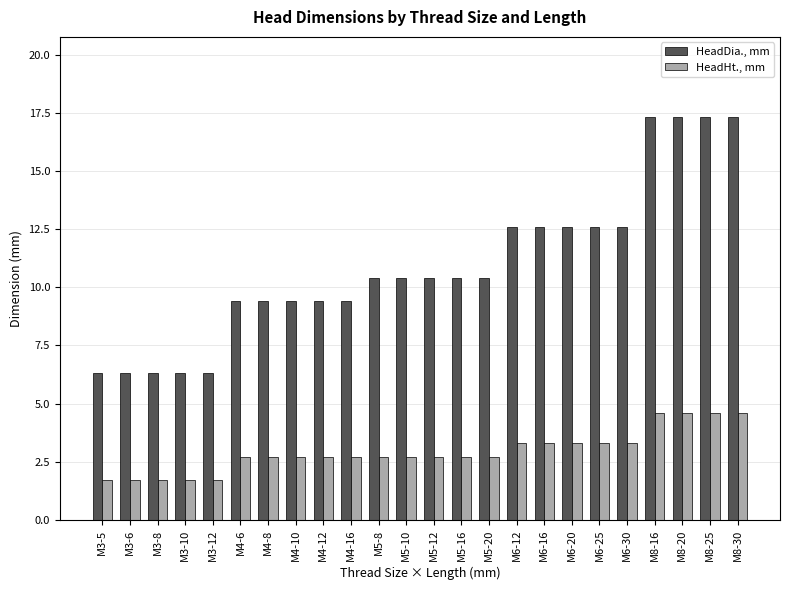

What position from the left is M5-10?

12